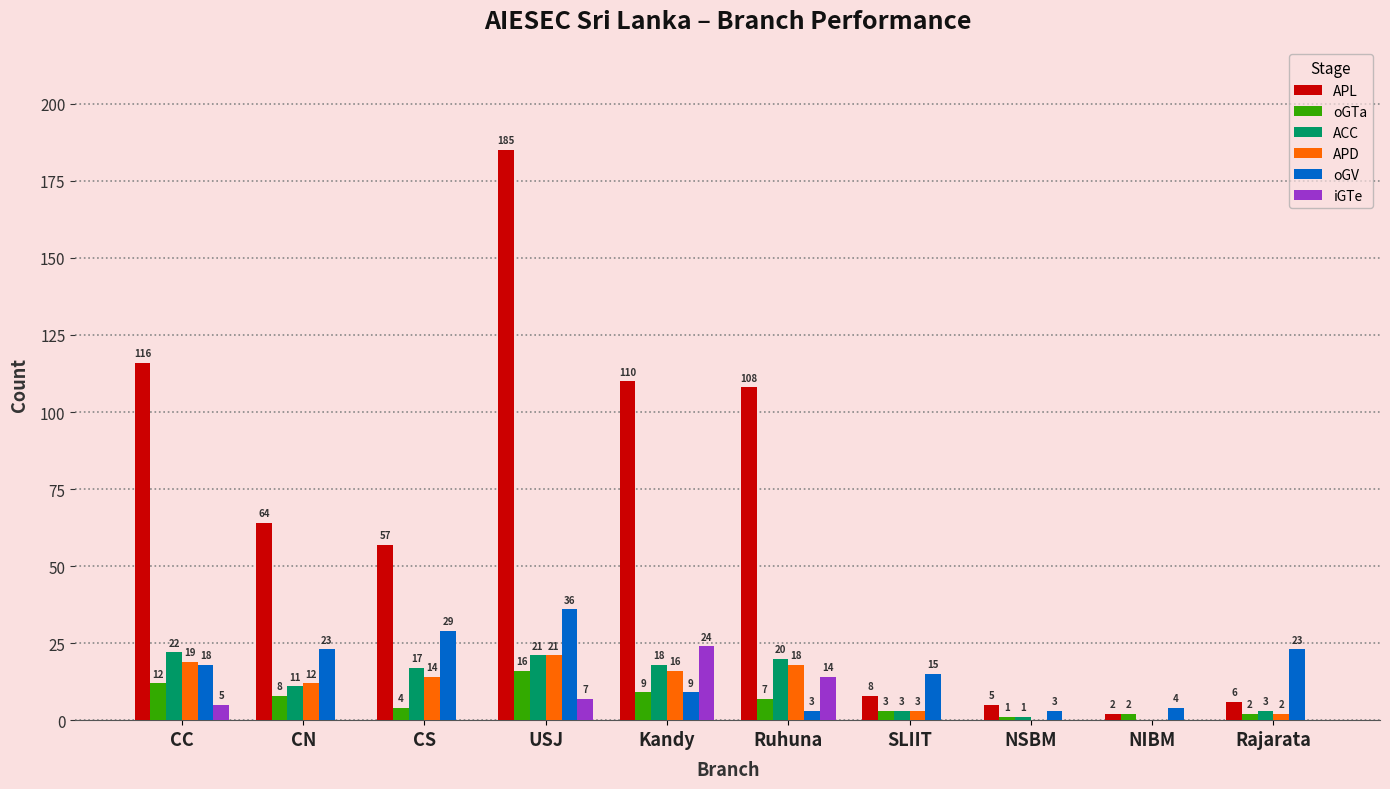

What is the sum of the ACC values at SLIIT and CN?

14